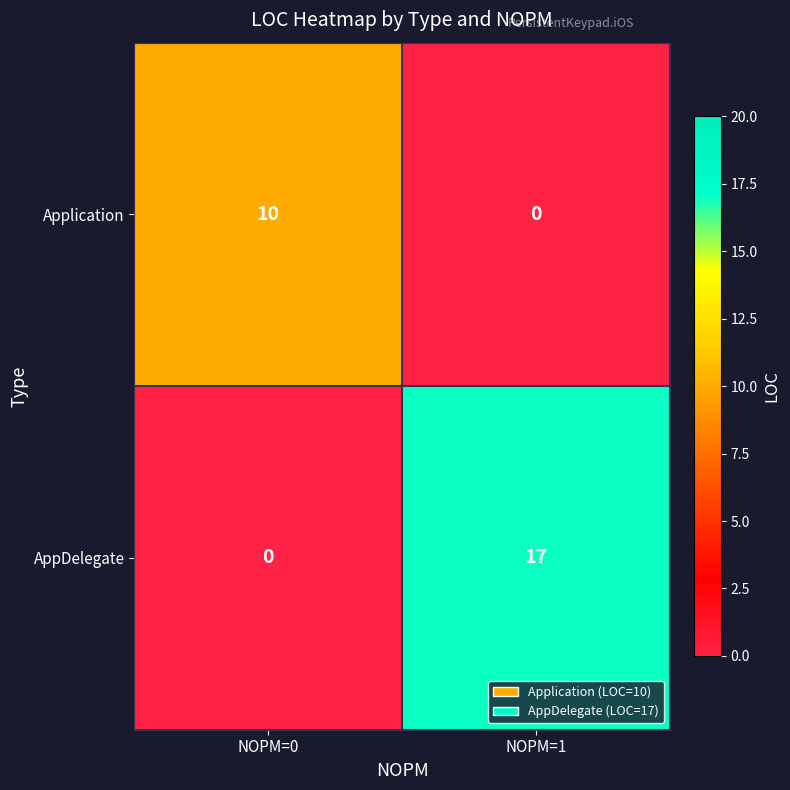

What is the difference between the AppDelegate values at NOPM=0 and NOPM=1?

17